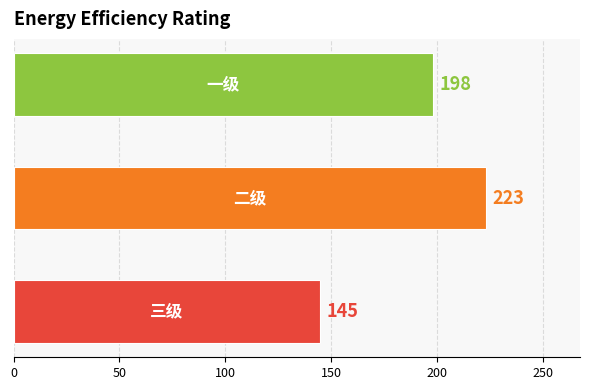

Count the values in the range 145 to 223.

3